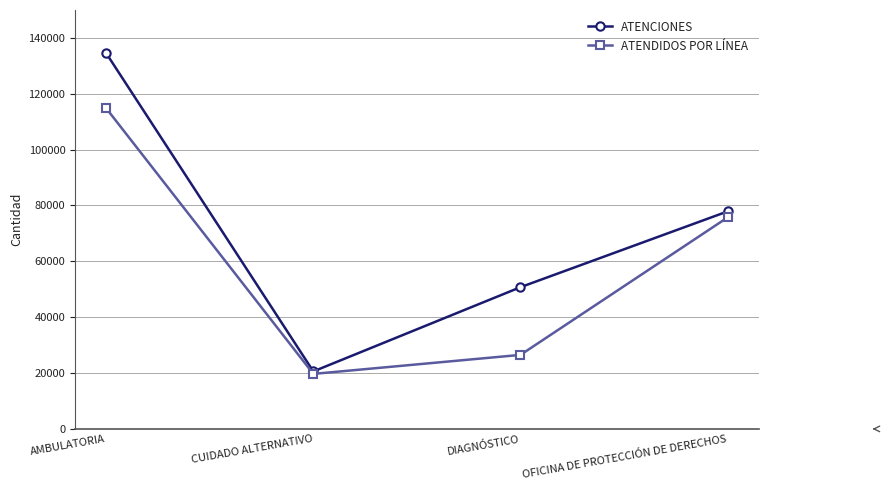

How many data points in ATENCIONES are less than 77875?

2